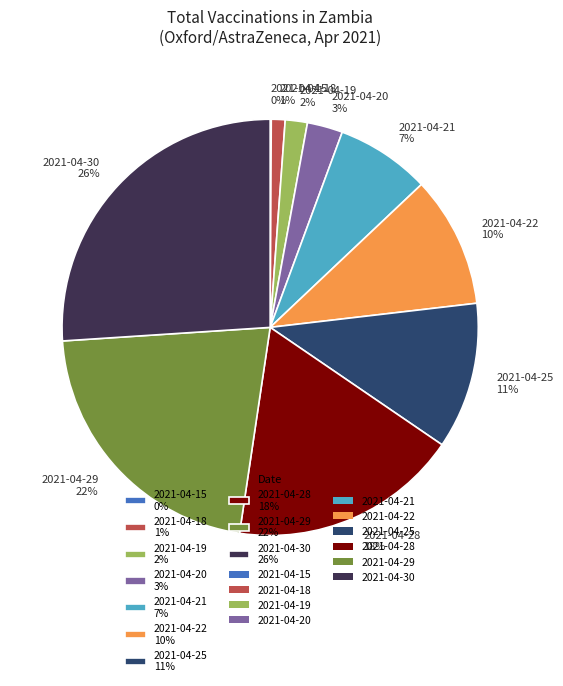

To the nearest percent, what is the difference between the 2021-04-25 and 2021-04-18 slice percentages?

10%